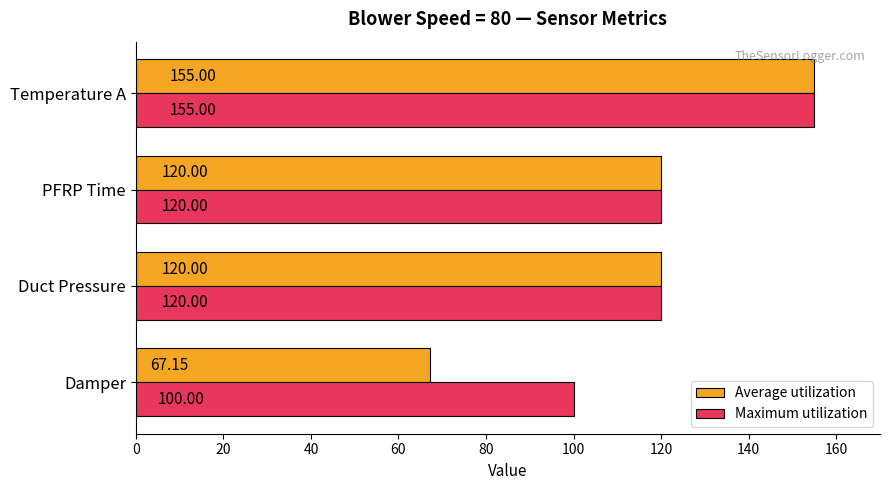

At which label does Maximum utilization reach its peak?

Temperature A